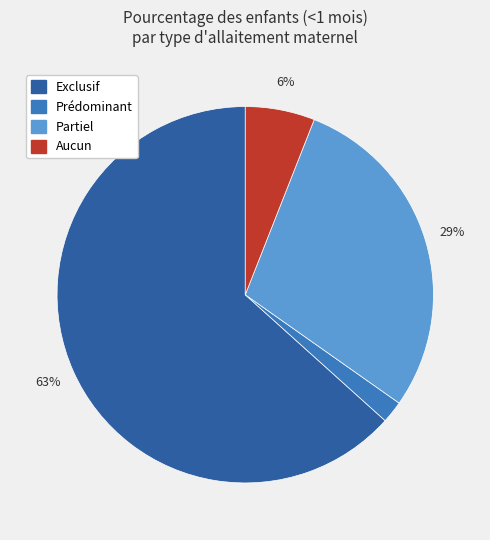

To the nearest percent, what is the combined percentage of Exclusif and Partiel?

92%